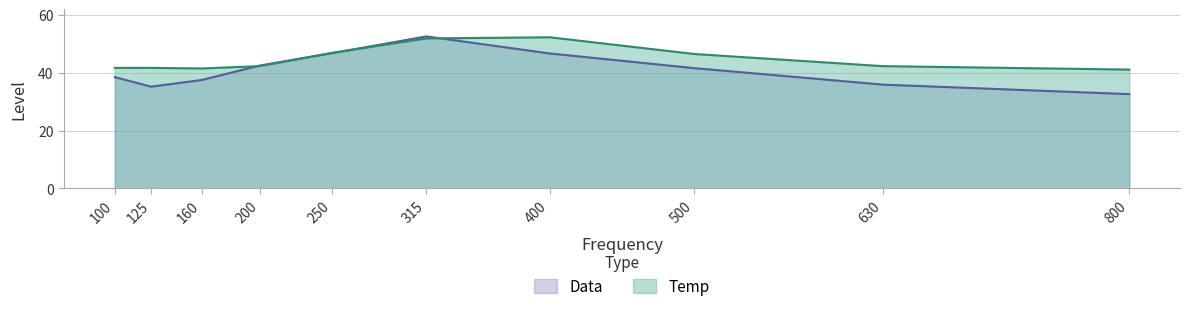

What is the value of the Data point at the 10th from the left?

32.6